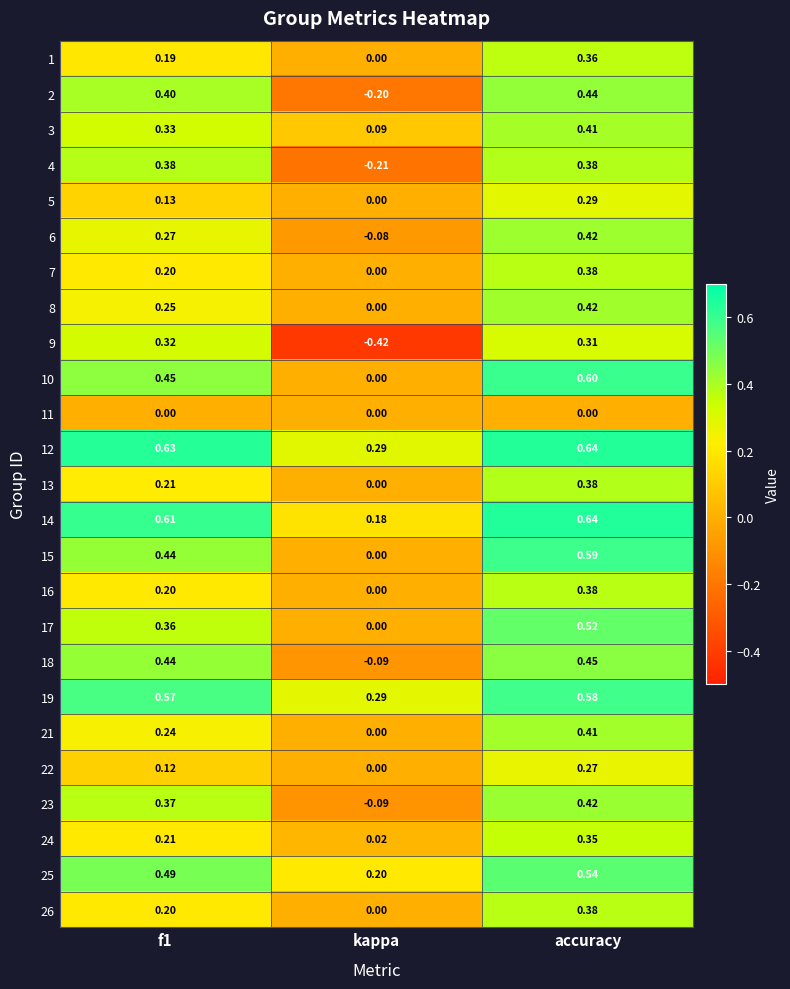

Where is 5 nearest to the value 0?

kappa